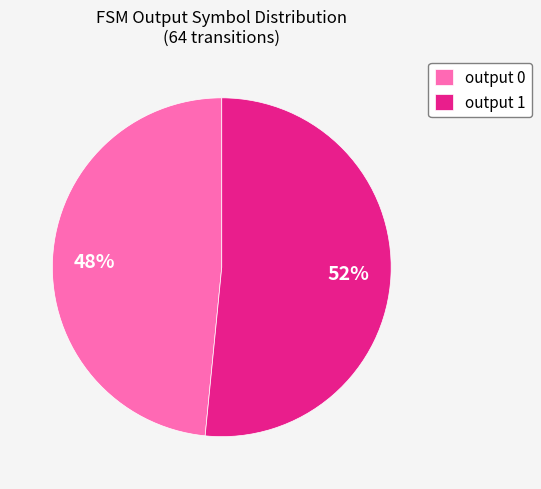

How many slices are in this pie chart?

2